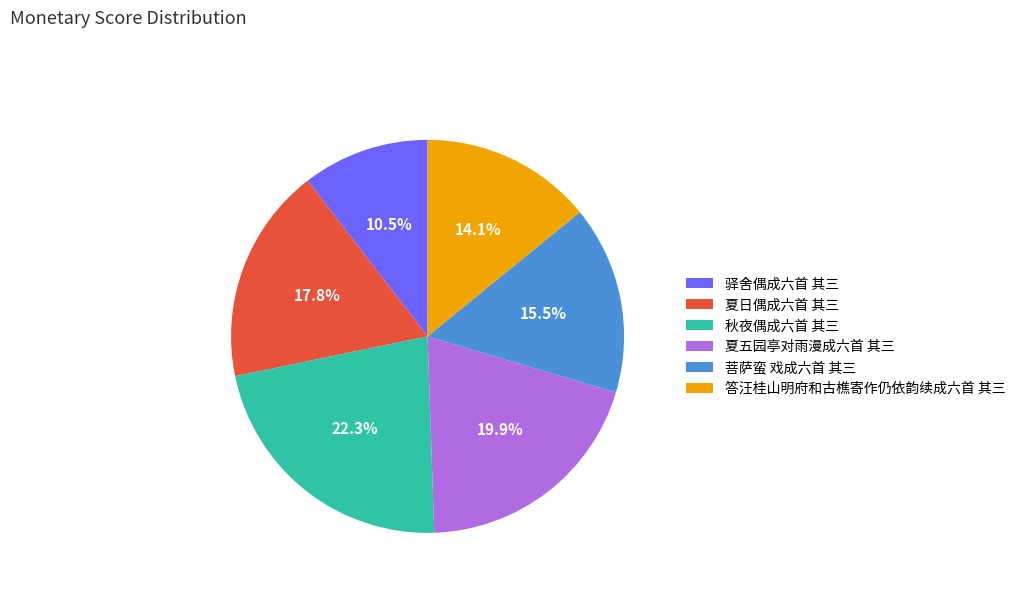

To the nearest percent, what percentage of the pie is 夏五园亭对雨漫成六首 其三?

20%